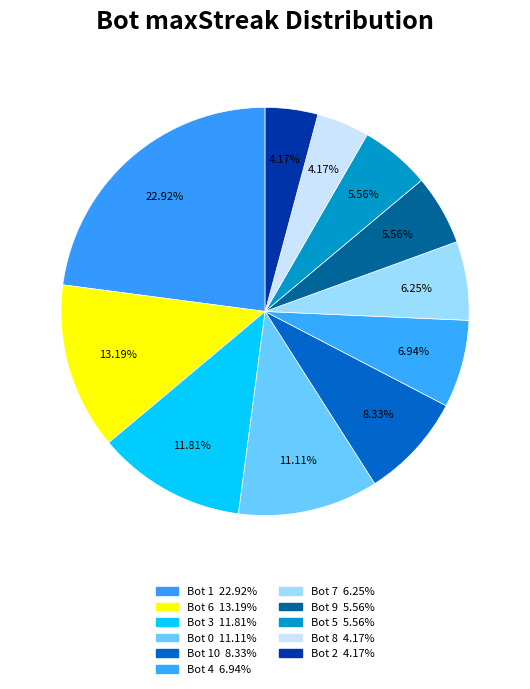

How many segments does this pie chart have?

11